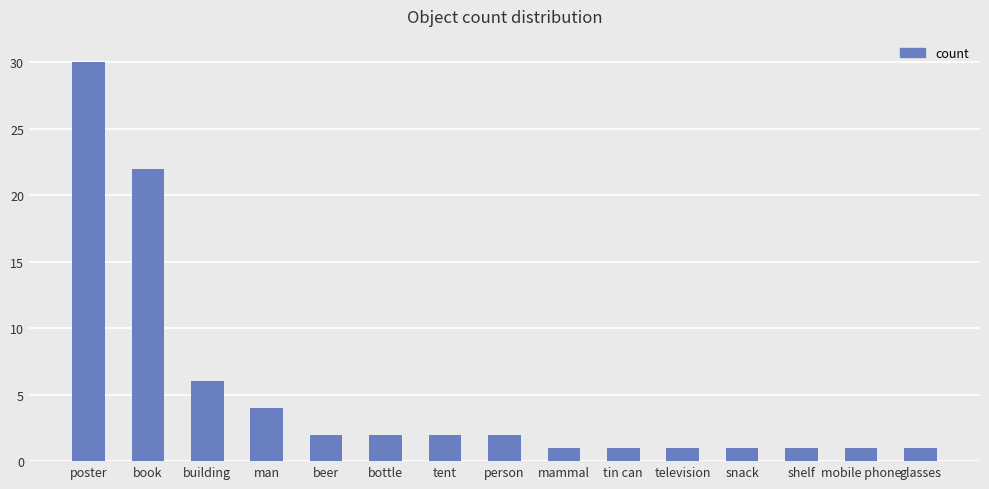

What is the maximum value shown in the chart?

30